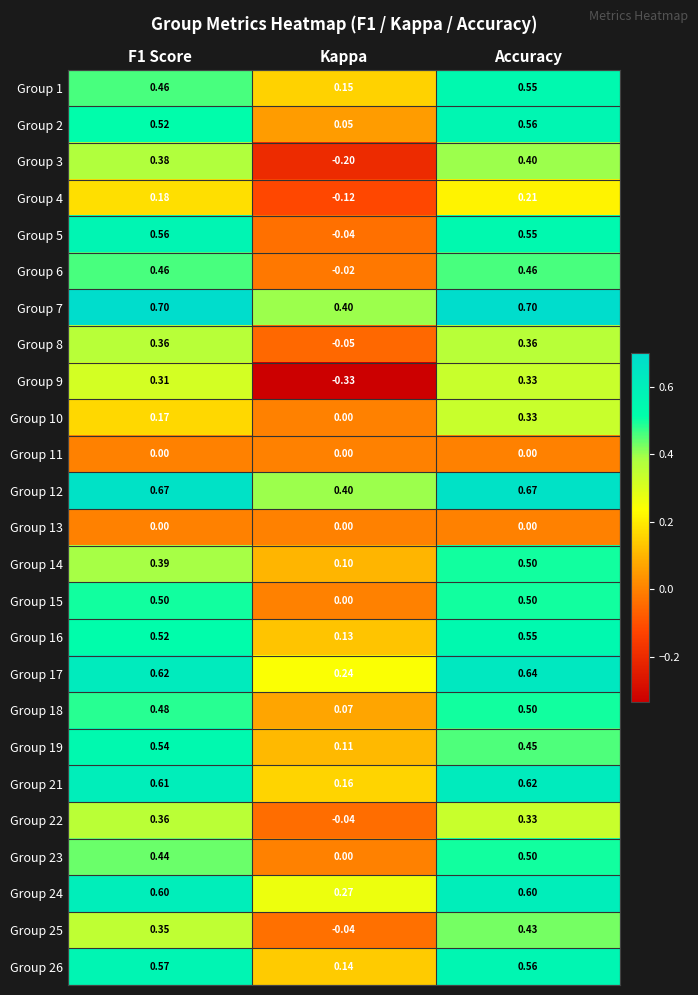

At which label is Group 26 closest to 0?

Kappa